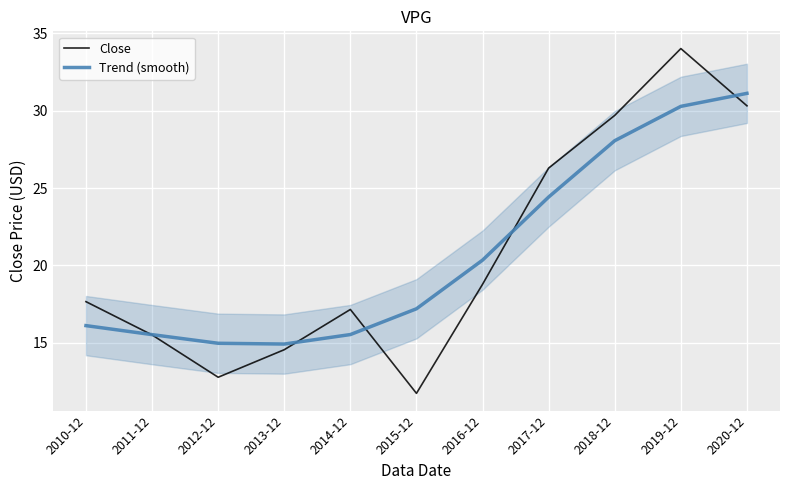

Reading right to left, extract all data points from this chart.

Close: 2020-12=30.3	2019-12=34.0	2018-12=29.7	2017-12=26.3	2016-12=18.8	2015-12=11.7	2014-12=17.1	2013-12=14.5	2012-12=12.8	2011-12=15.5	2010-12=17.6
Trend (smooth): 2020-12=31.1	2019-12=30.3	2018-12=28.1	2017-12=24.4	2016-12=20.3	2015-12=17.2	2014-12=15.5	2013-12=14.9	2012-12=15.0	2011-12=15.5	2010-12=16.1